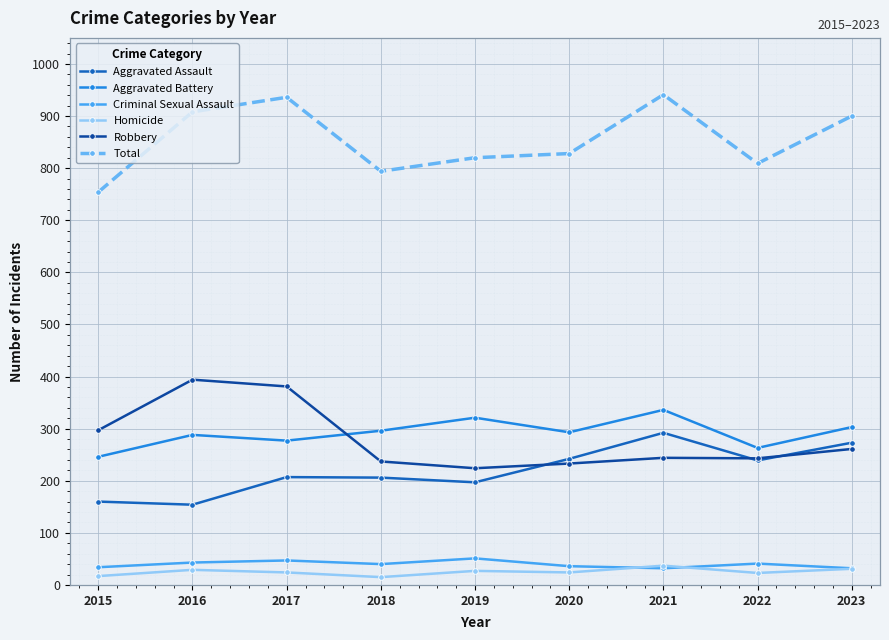

What is the total value across all series at 2017?

1872